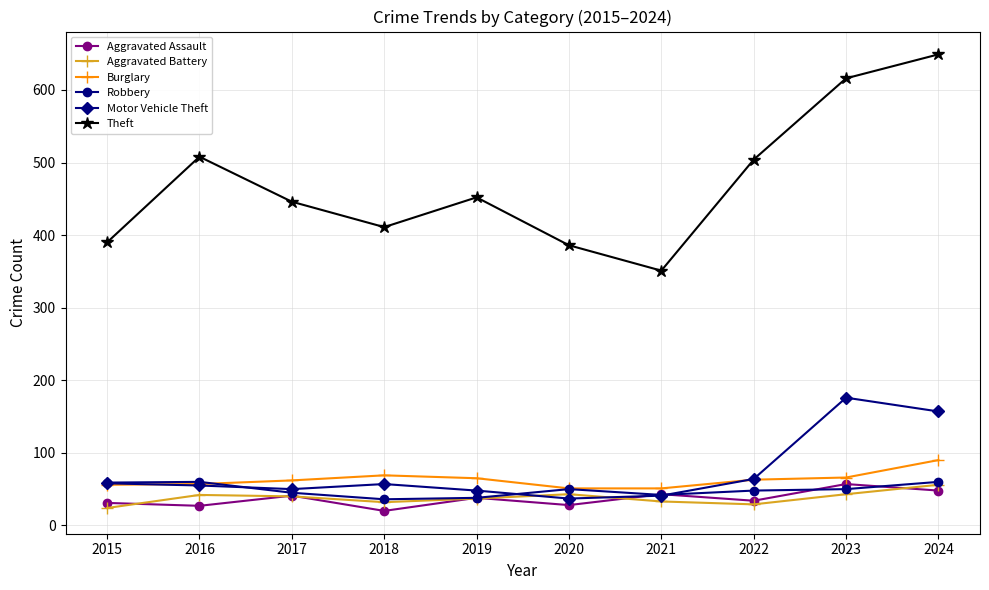

What are all the series names shown in the legend?

Aggravated Assault, Aggravated Battery, Burglary, Robbery, Motor Vehicle Theft, Theft